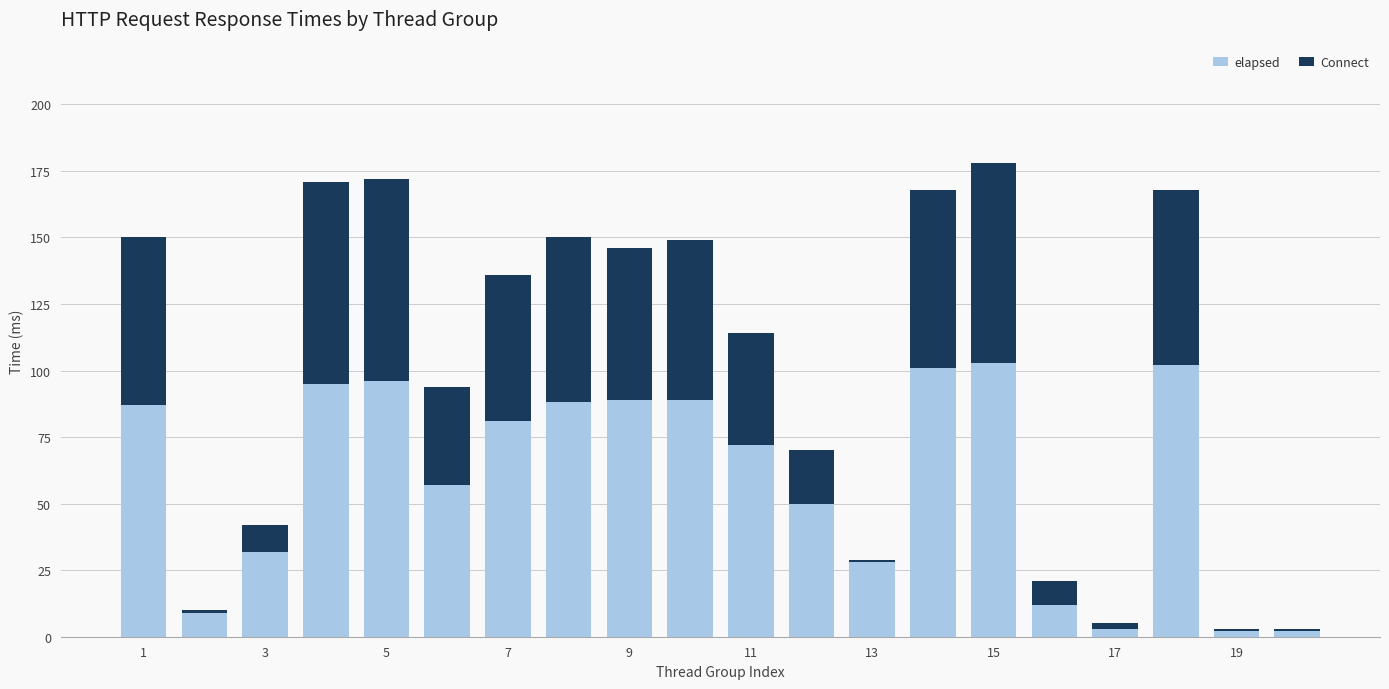

Count the number of data series in this chart.

2